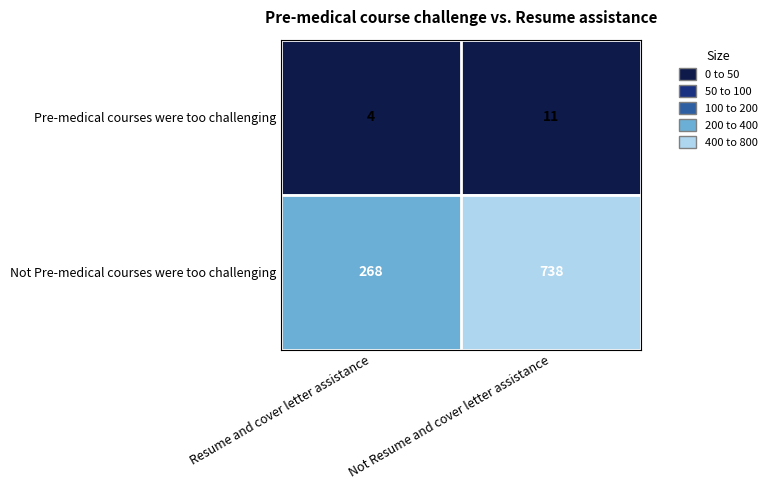

At which label does Not Pre-medical courses were too challenging reach its peak?

Not Resume and cover letter assistance